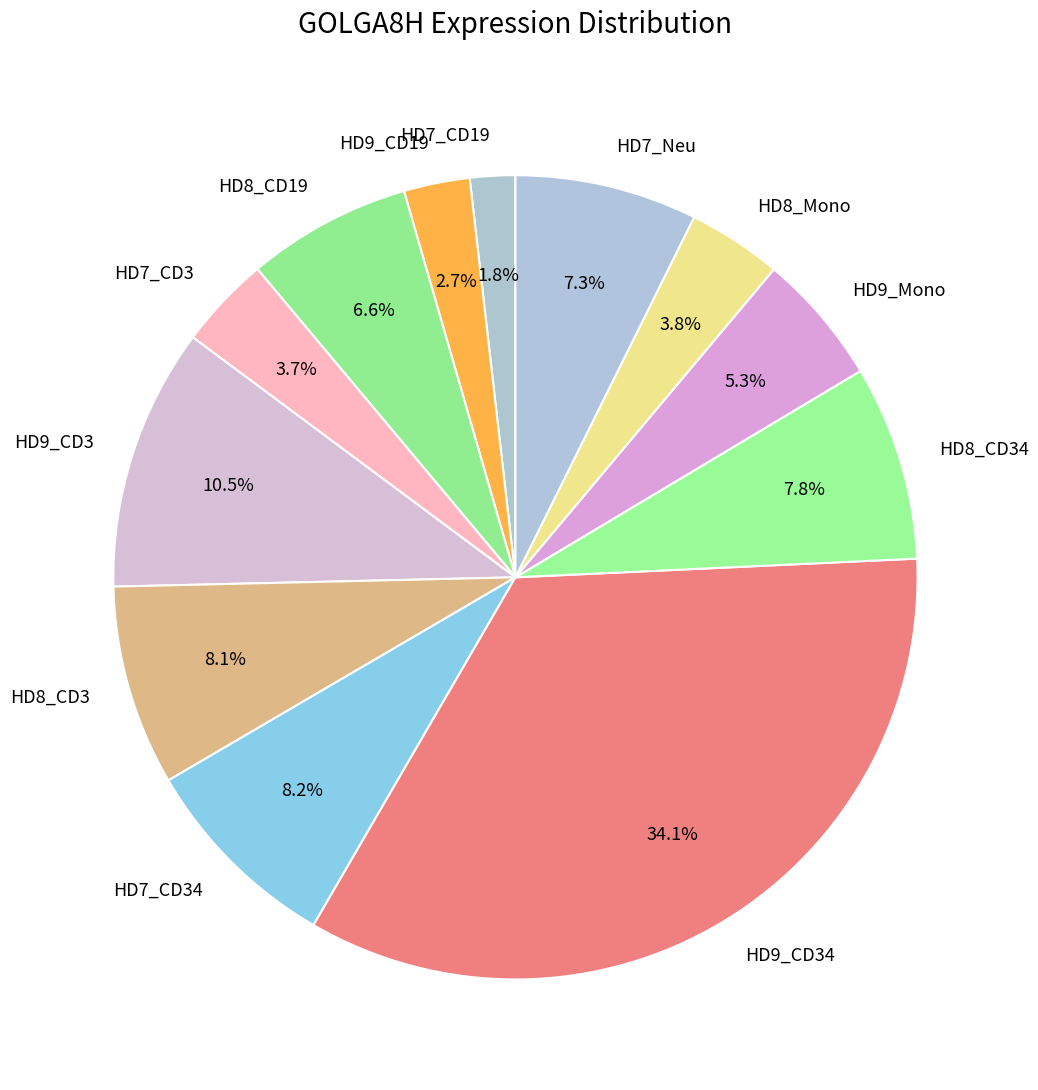

Which category has the smallest portion of the pie?

HD7_CD19